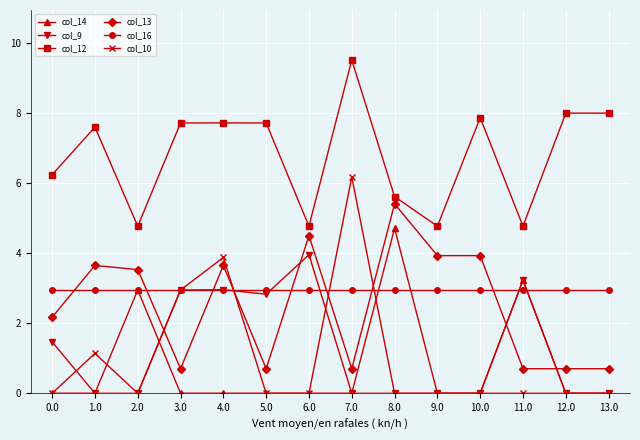

Where is the first local minimum for col_12?

2.0